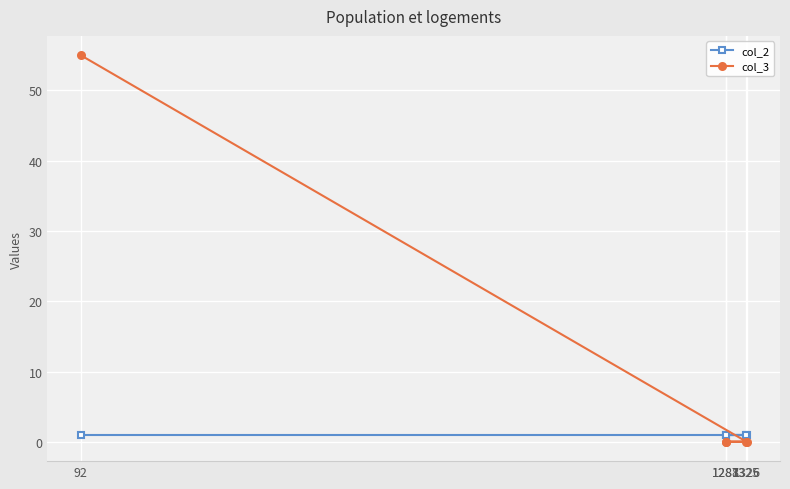

How many intersections are there between col_3 and col_2?

1